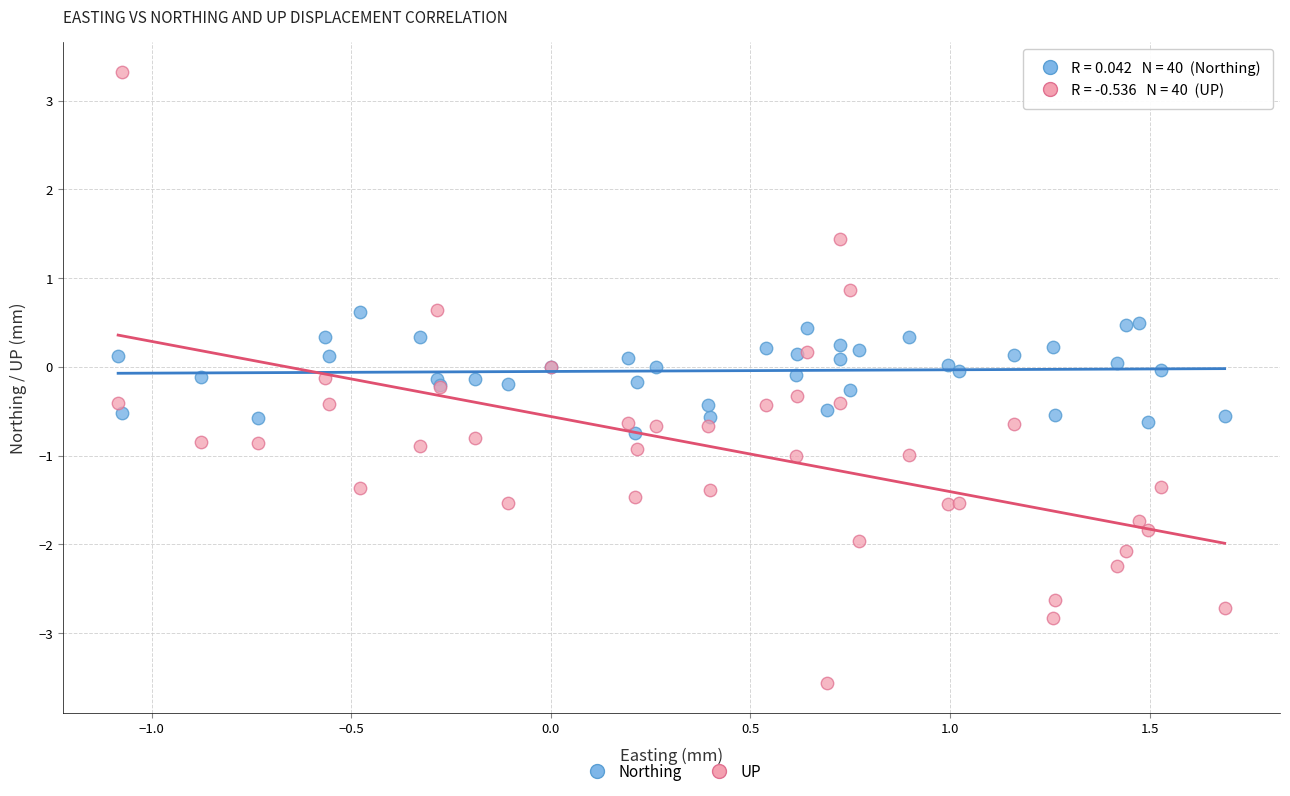

What are all the series names shown in the legend?

Northing, UP